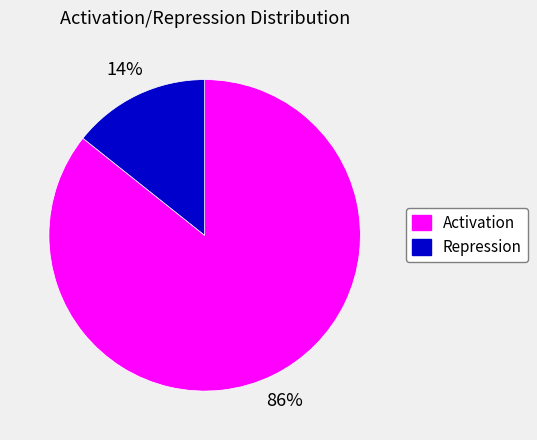

What is the largest slice in the pie chart?

Activation